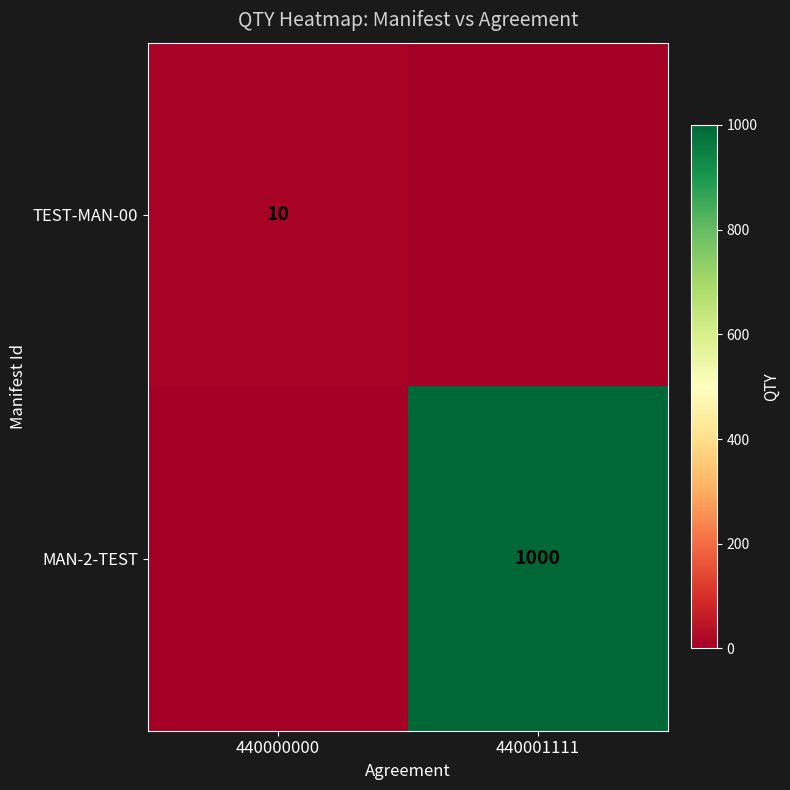

The MAN-2-TEST series shows 1399 at 440001111. True or false?

False